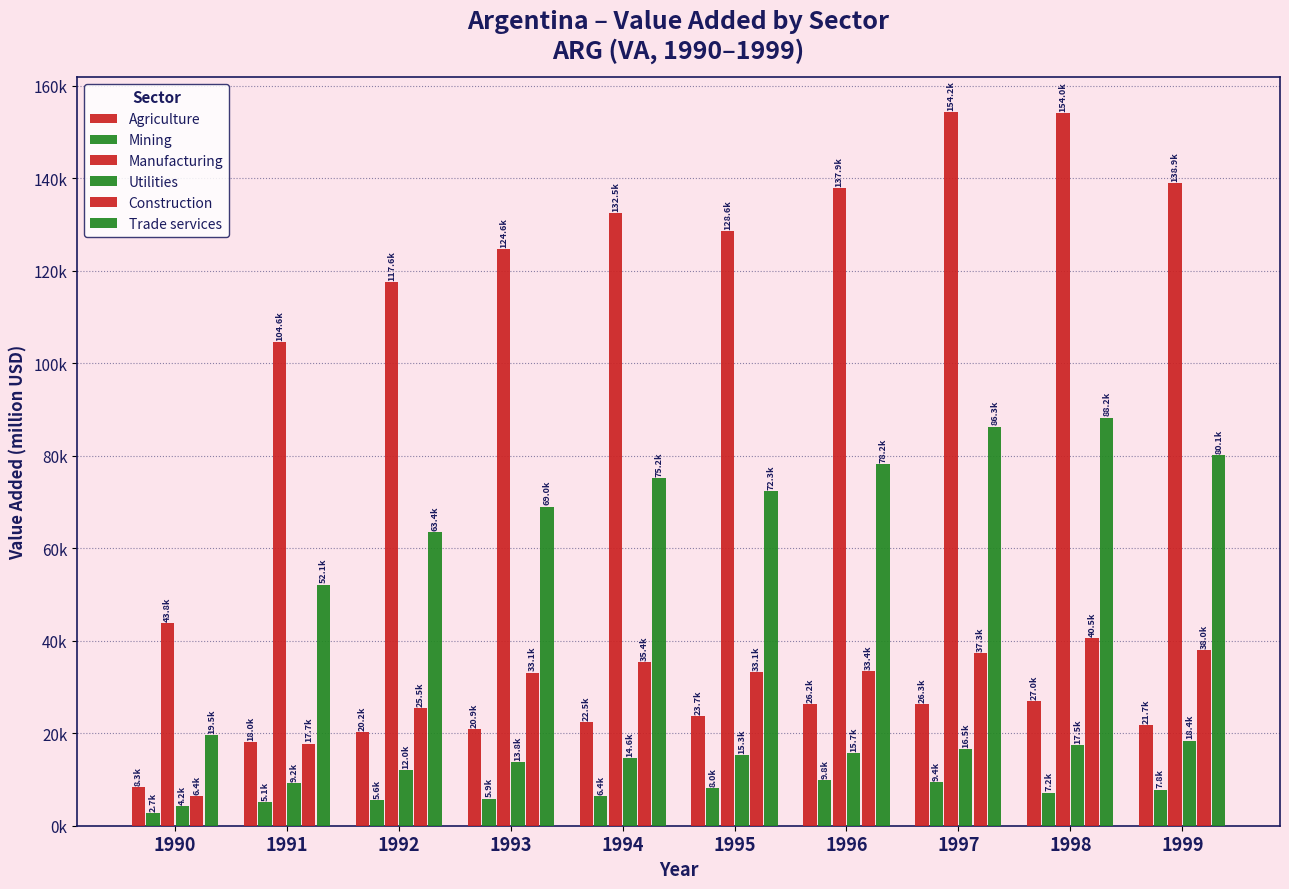

Where does the Construction series first go above 33427?

1994